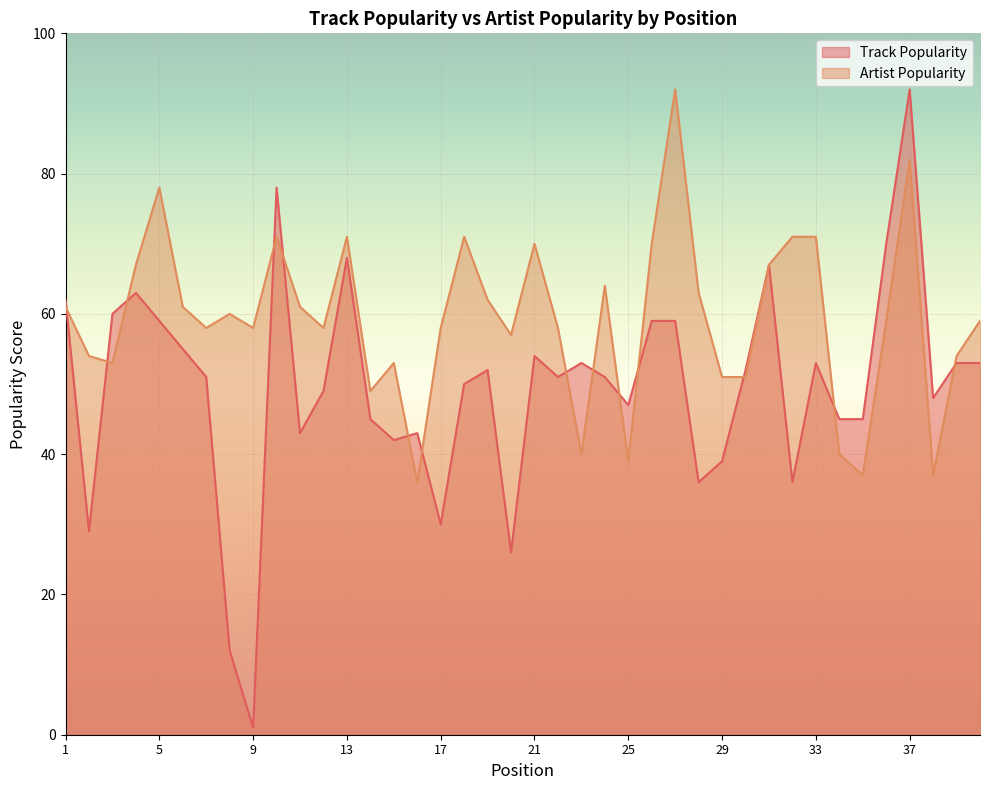

What is the value of the Track Popularity point at the 38th from the left?

48